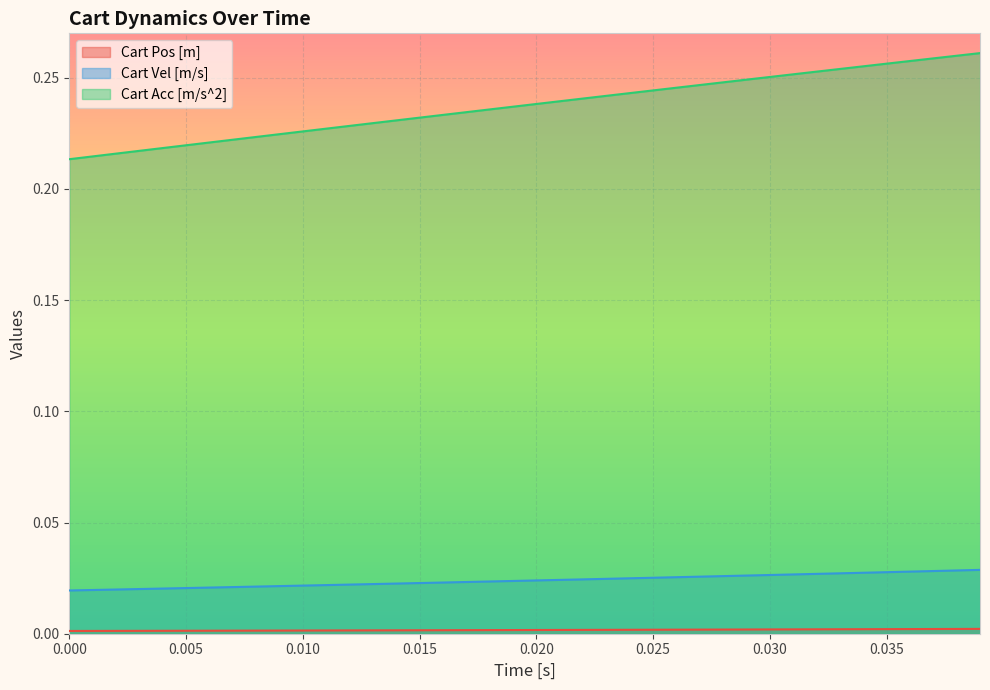

Which series has the widest spread of values?

Cart Acc [m/s^2]